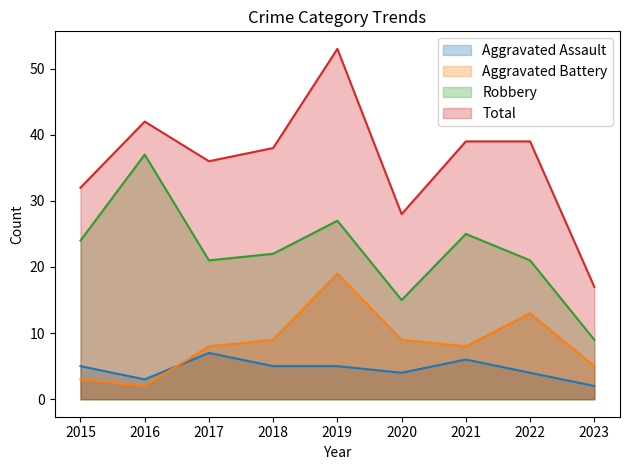

Where is Robbery nearest to the value 23?

2015